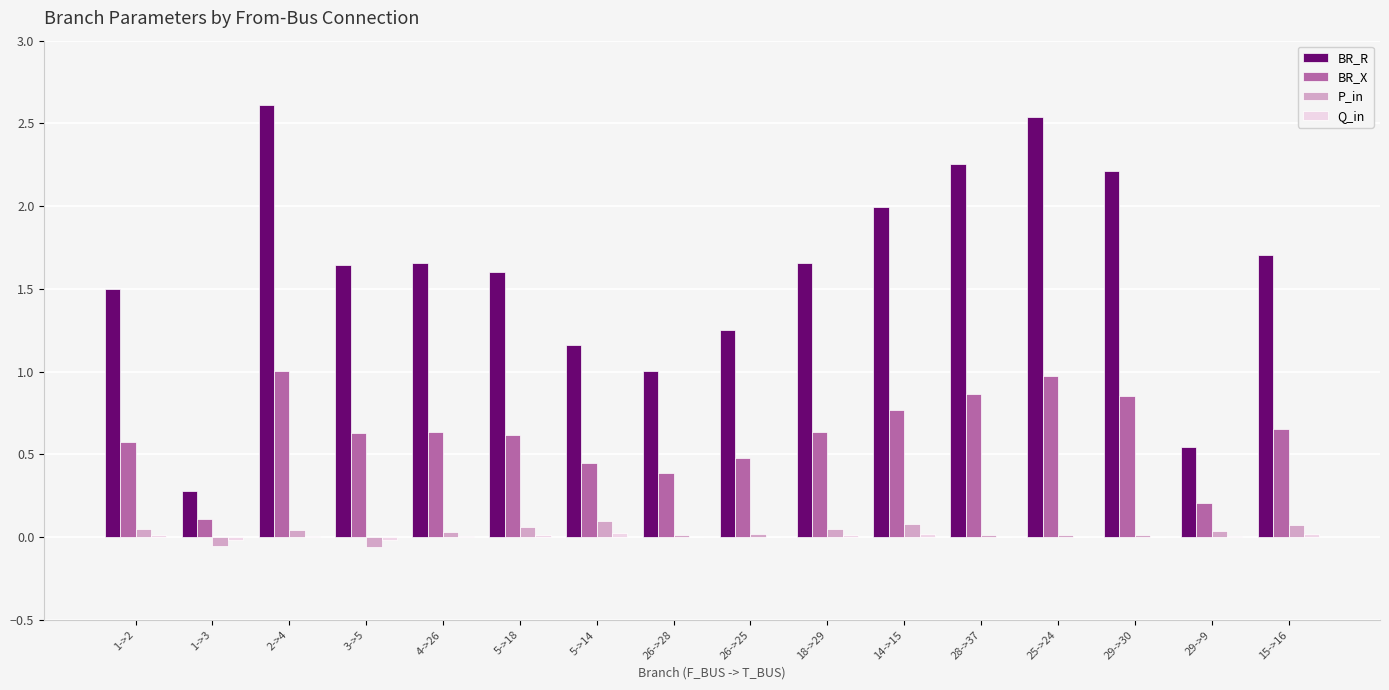

What is the total value across all series at 29->30?

3.1